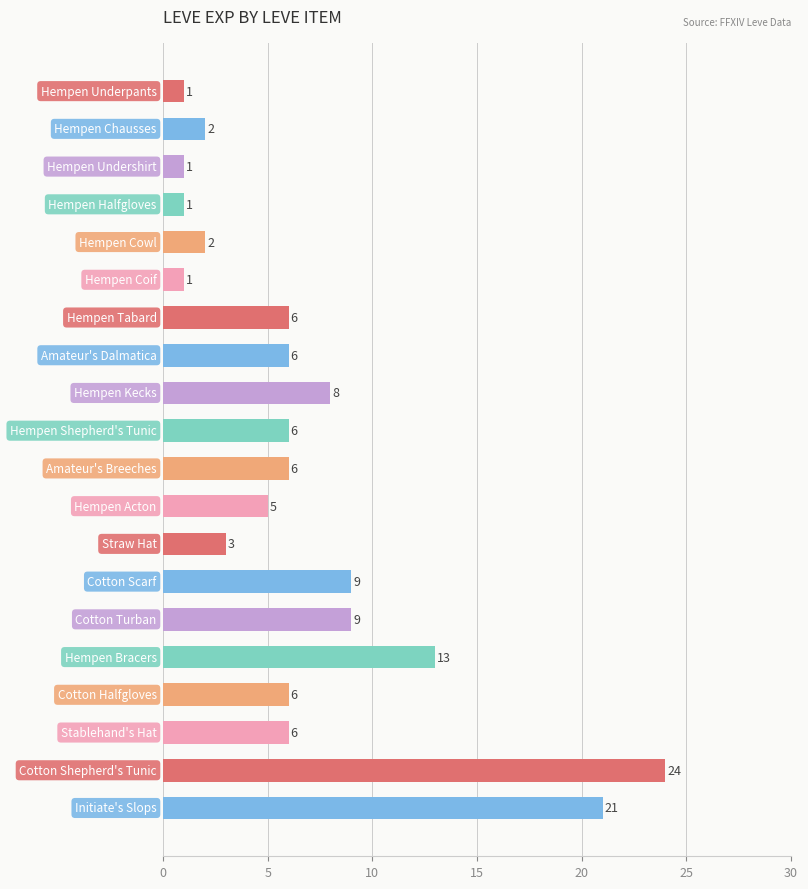

What is the sum of all values?

136